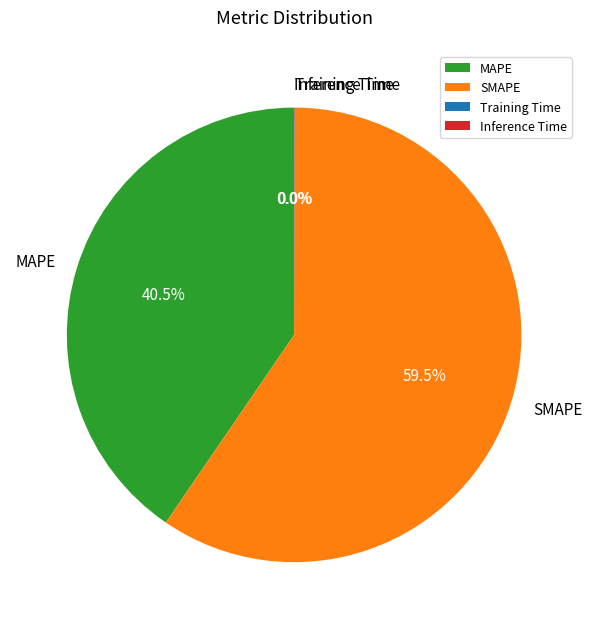

What percentage is NOT represented by SMAPE?

40.5%